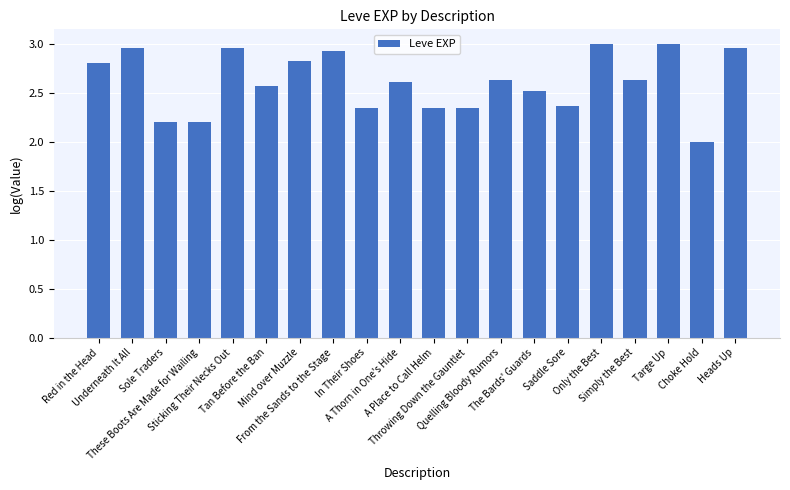

What is the value of the 1st bar from the left?

2.8